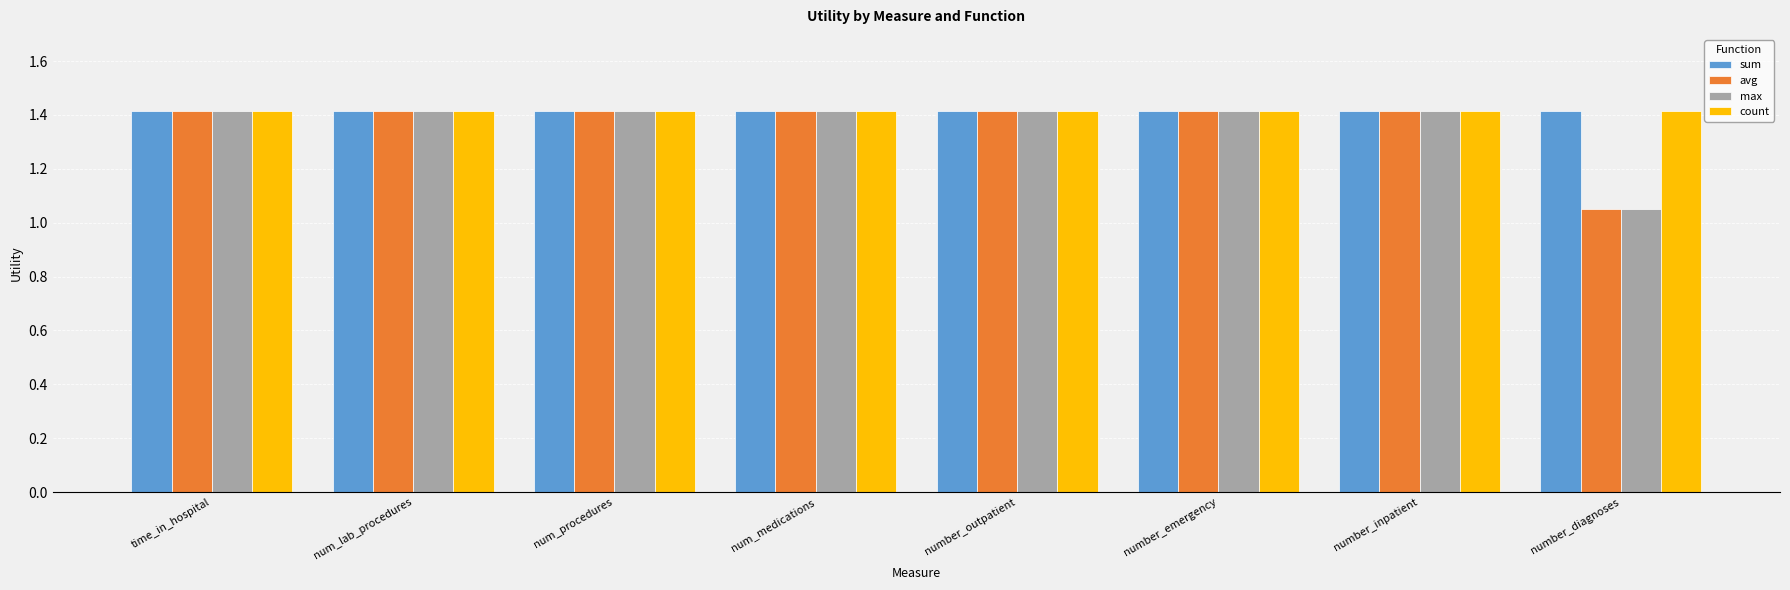

What is the total value across all series at time_in_hospital?

5.7